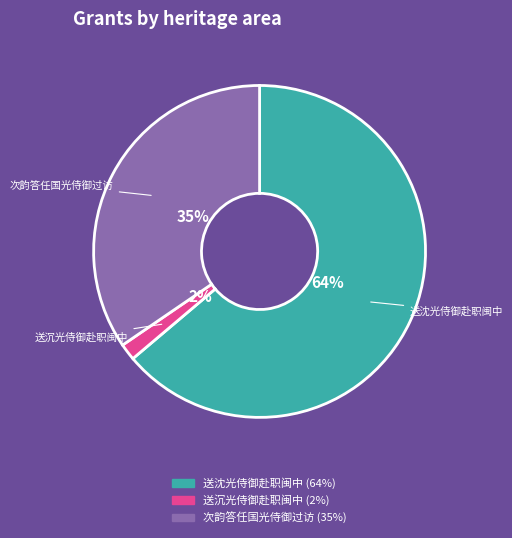

Which category has the biggest portion of the pie?

送沈光侍御赴职闽中